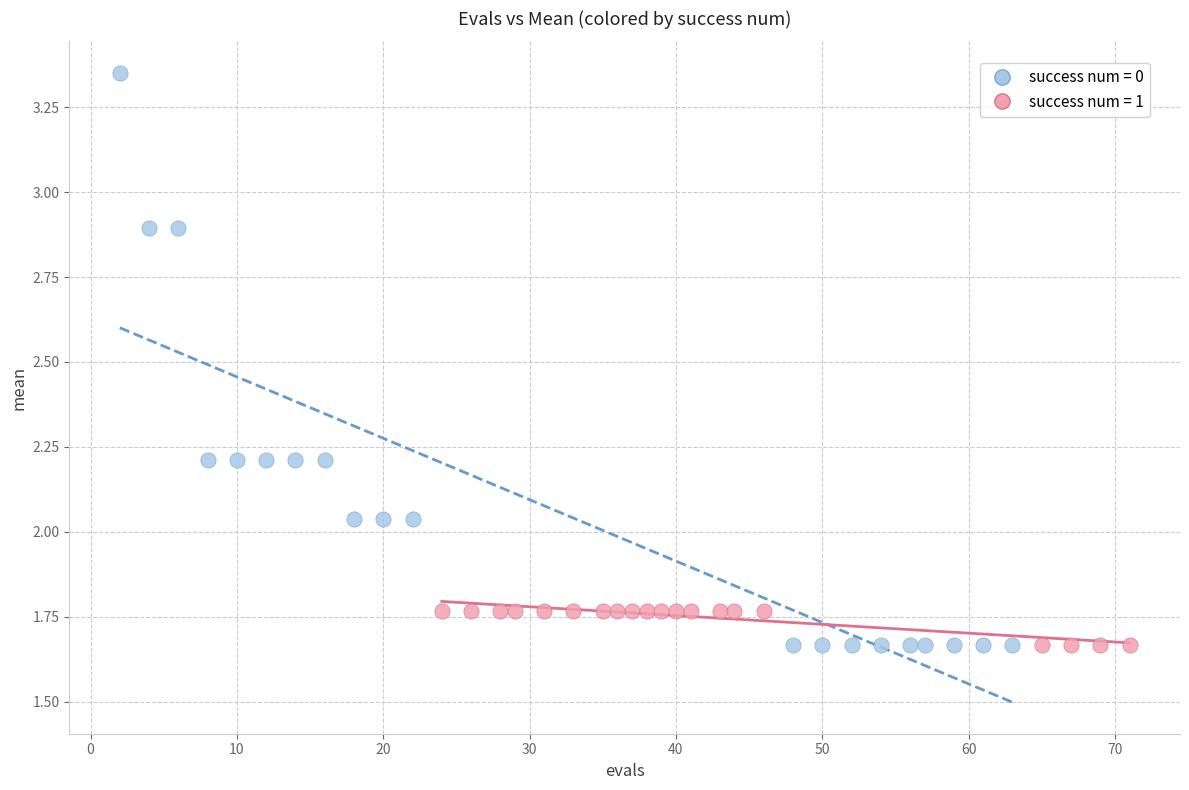

Which series has the largest Y range (max minus min)?

success num = 0